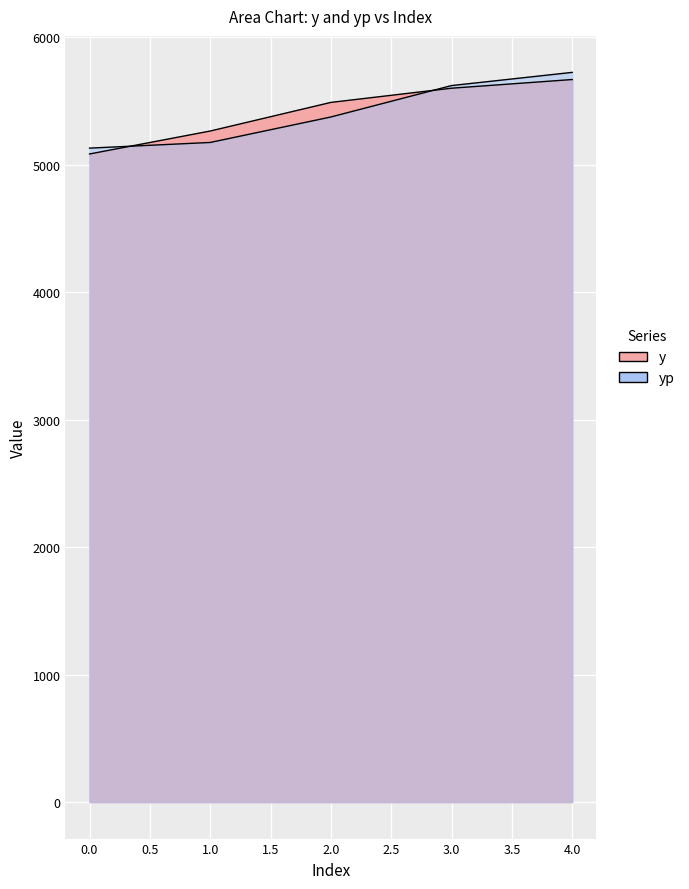

Which series changed the most between 1 and 4?

yp